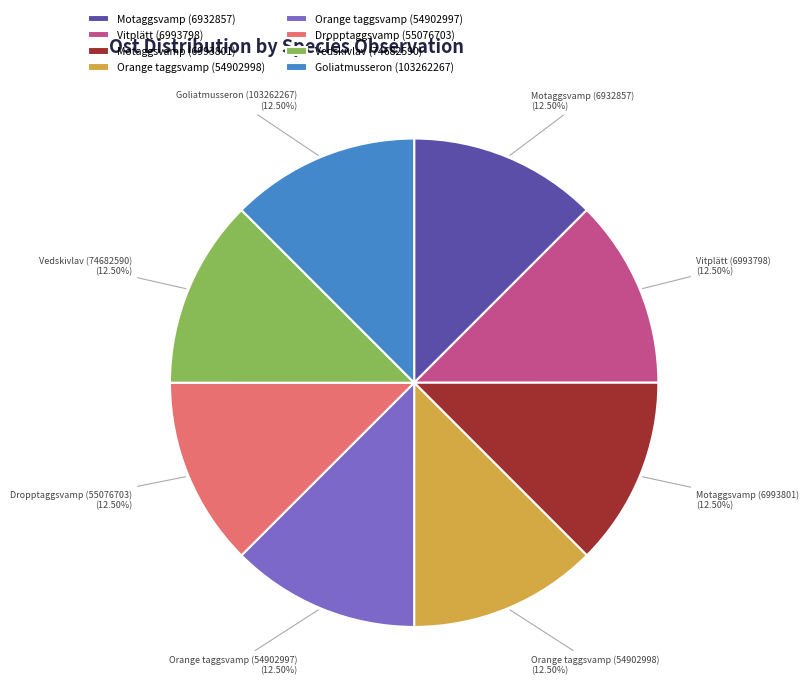

To the nearest percent, what is the combined percentage of Motaggsvamp (6932857) and Dropptaggsvamp (55076703)?

25%